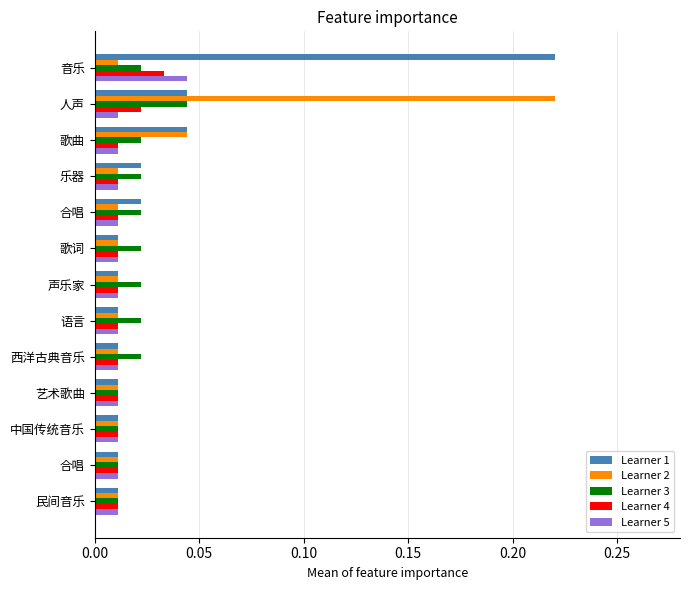

Count the number of categories in the chart.

13